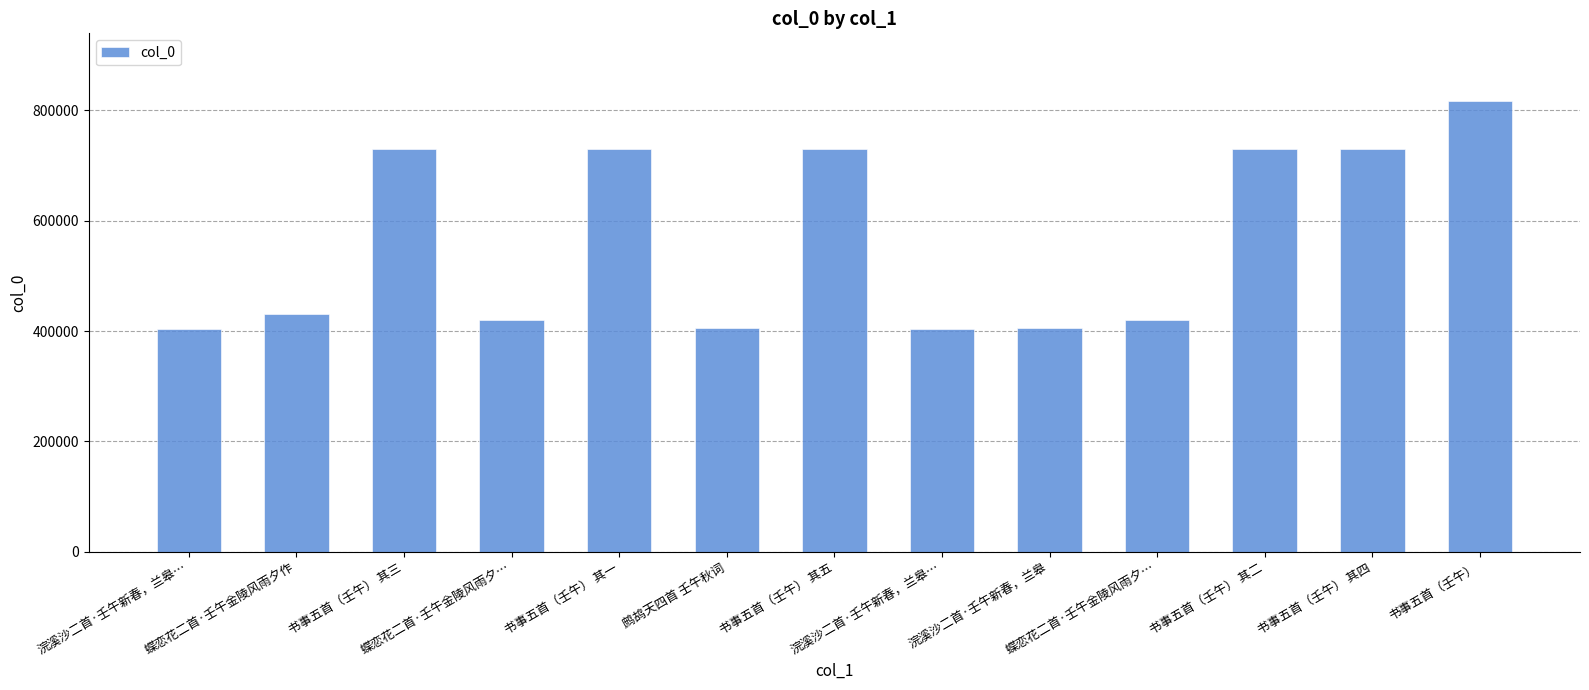

Reading left to right, list all the values displayed in this chart.

404061	431614	730259	419477	730257	405170	730261	404060	405349	419478	730258	730260	816971